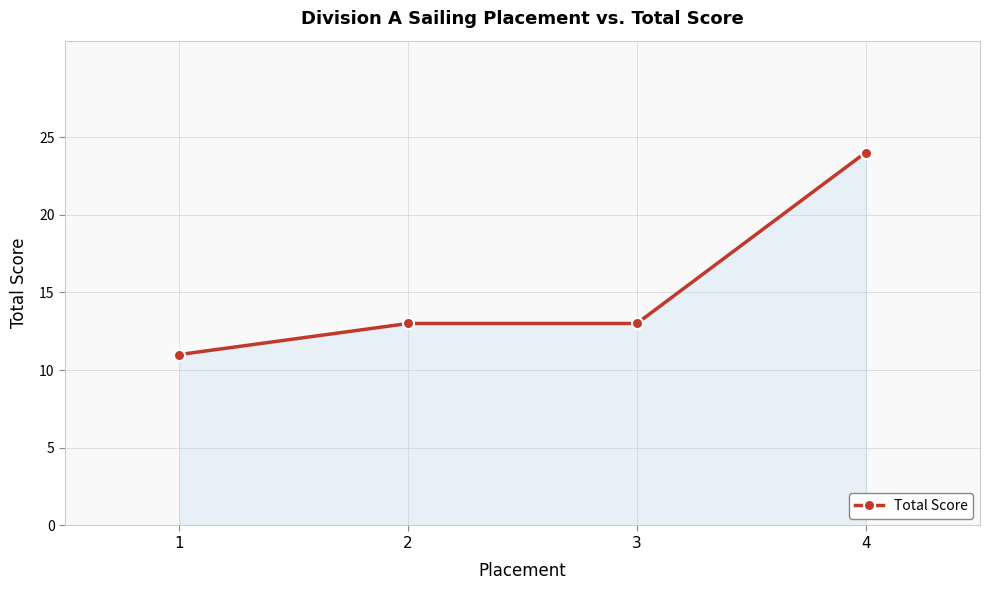

What is the sum of the values at 3 and 2?

26